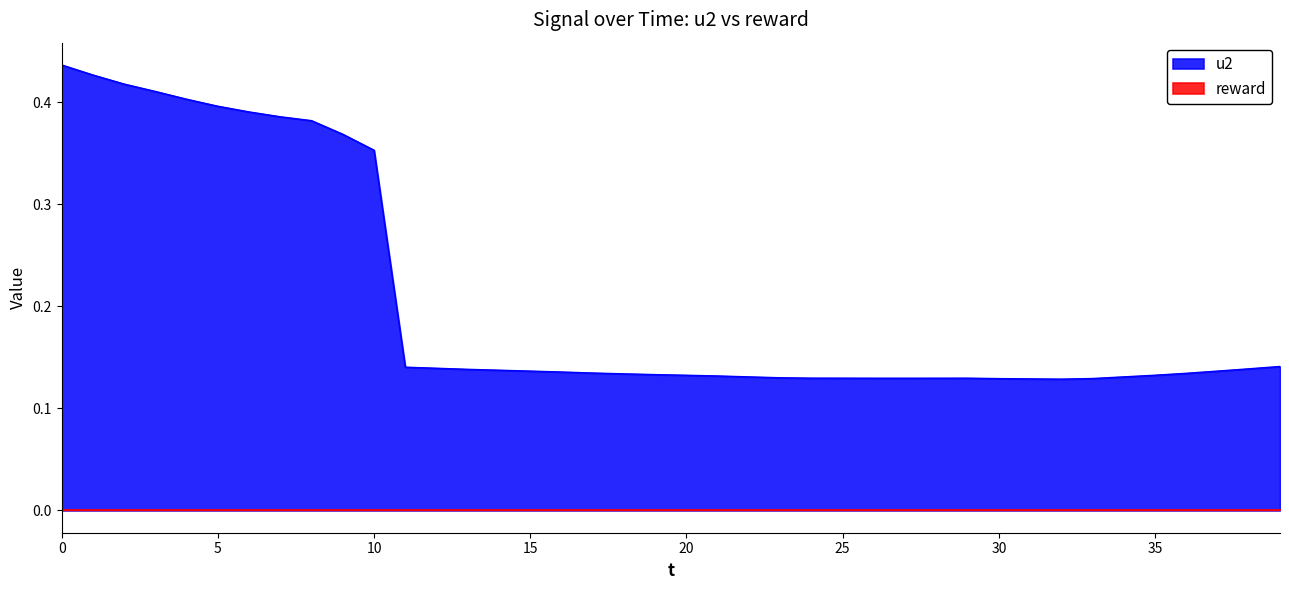

What is the greatest value displayed?

0.4